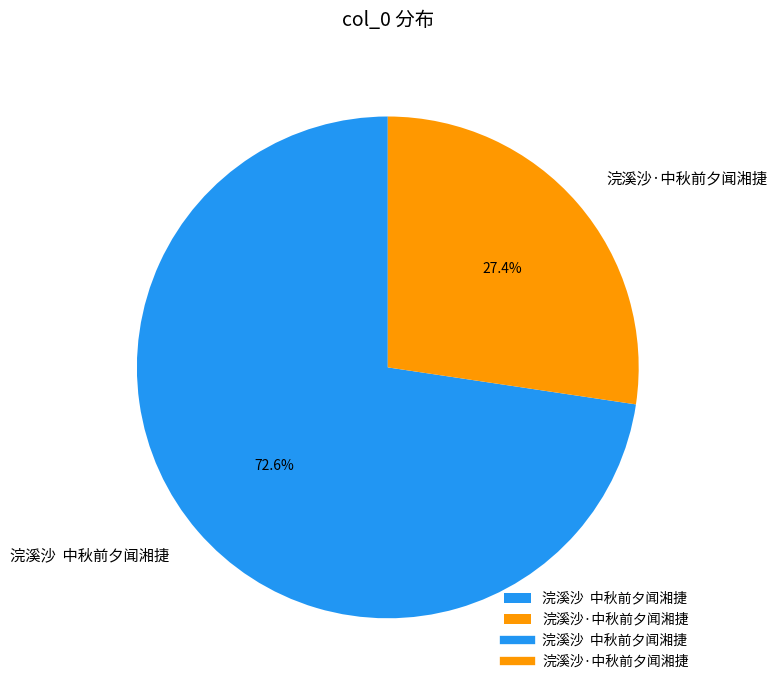

Does 浣溪沙·中秋前夕闻湘捷 represent more than half of the total?

No